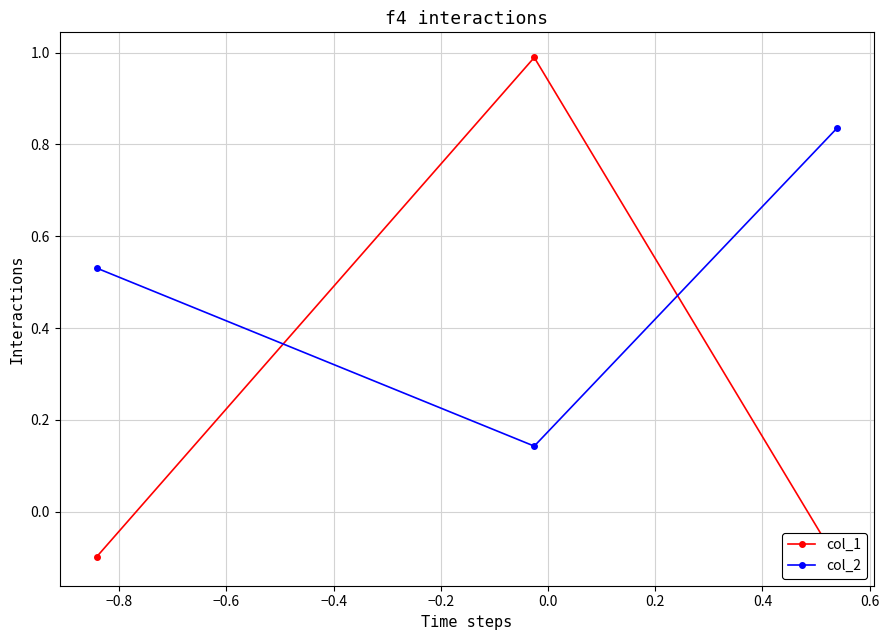

How many col_2 values are between 0 and 1?

3